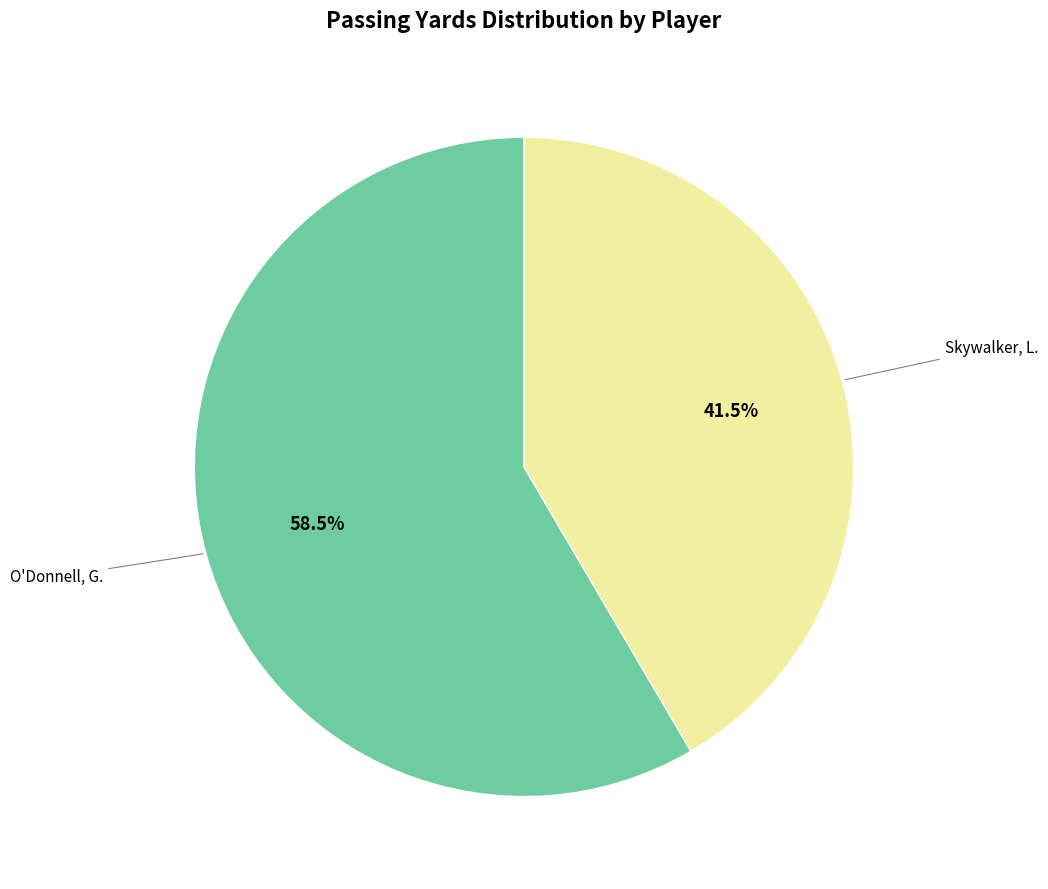

Is there any slice that represents more than half of the pie?

Yes